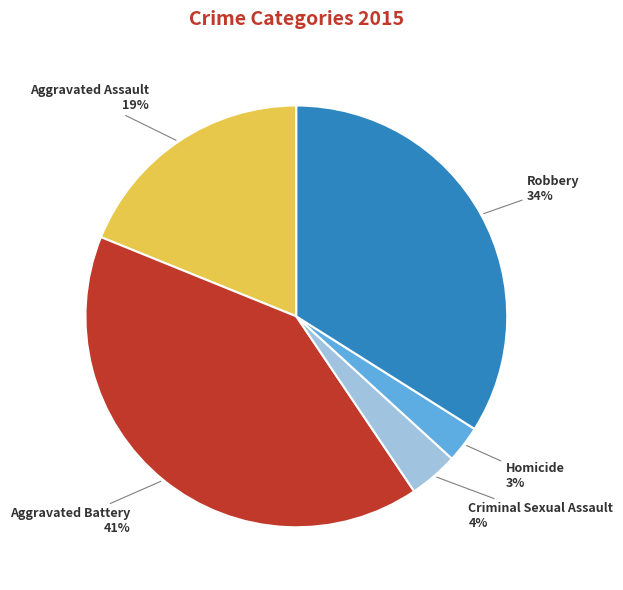

What is the ratio of the value at Criminal Sexual Assault to the value at Homicide?

1.3